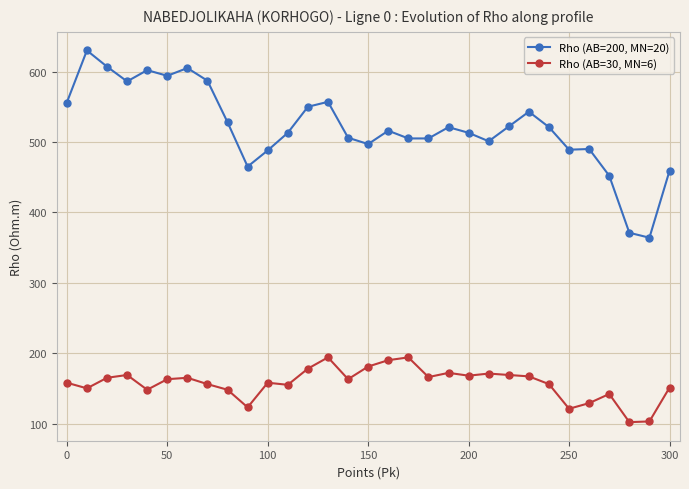

What is the difference between the second highest and minimum values in the Rho (AB=200, MN=20) series?

243